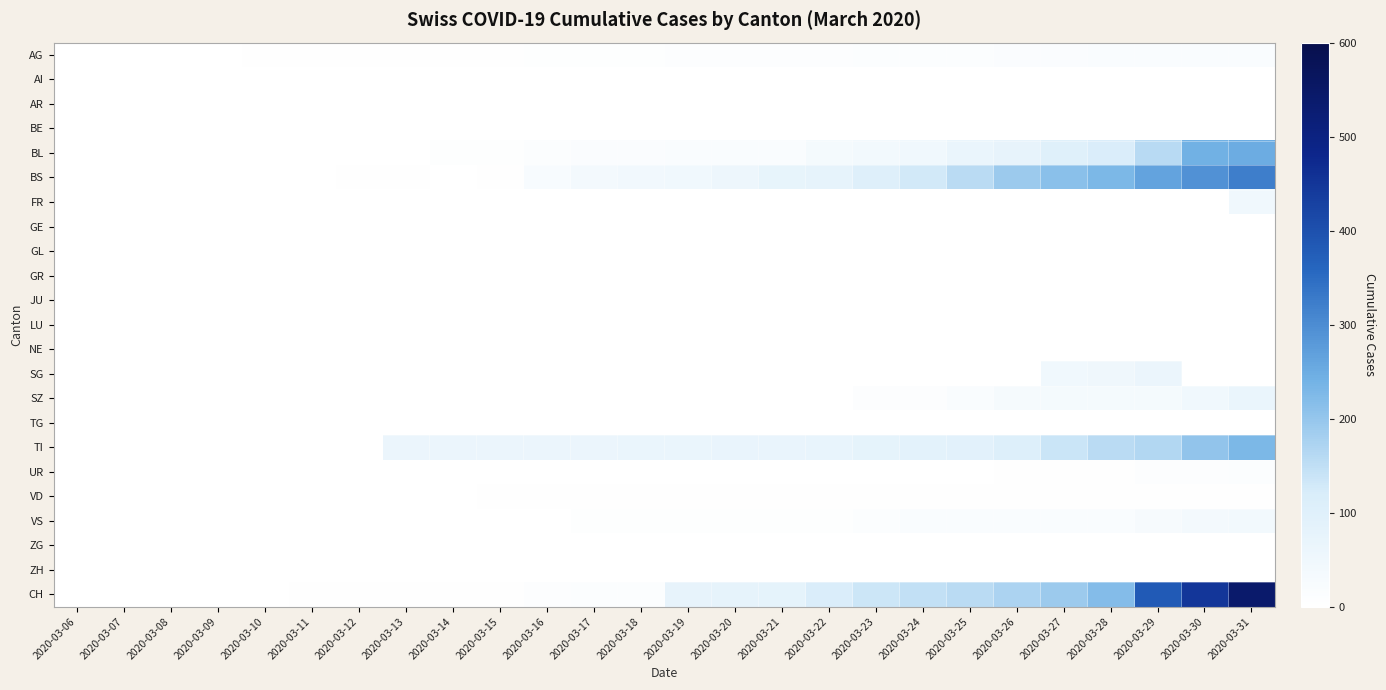

Which label corresponds to the largest value in the chart?

2020-03-31